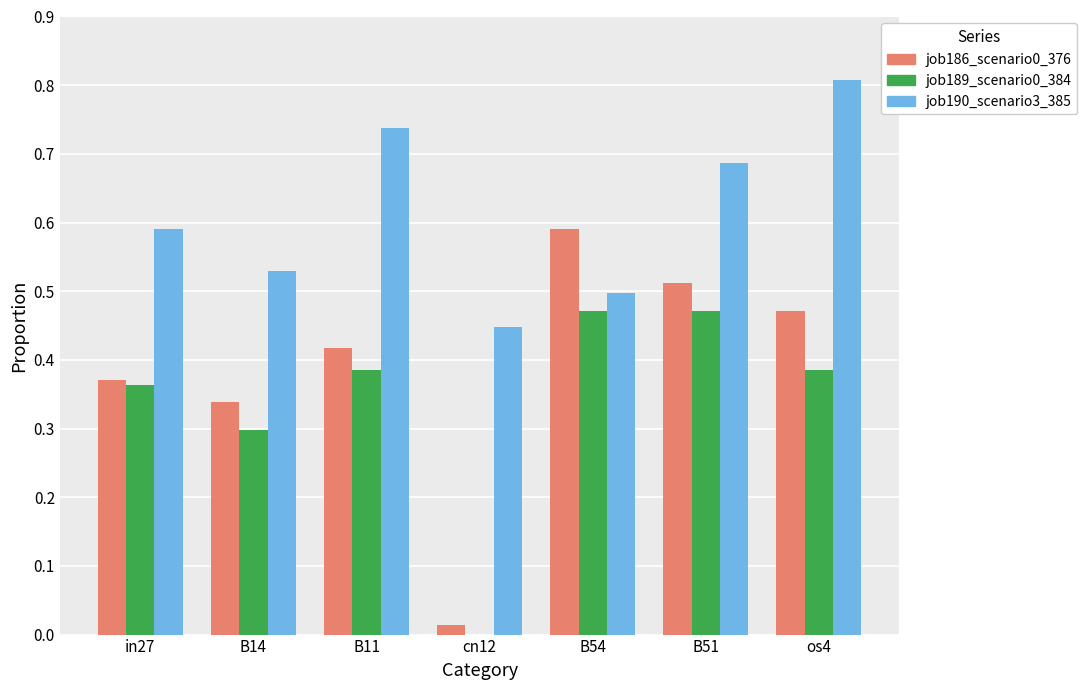

How many values in the job189_scenario0_384 series exceed 0?

6